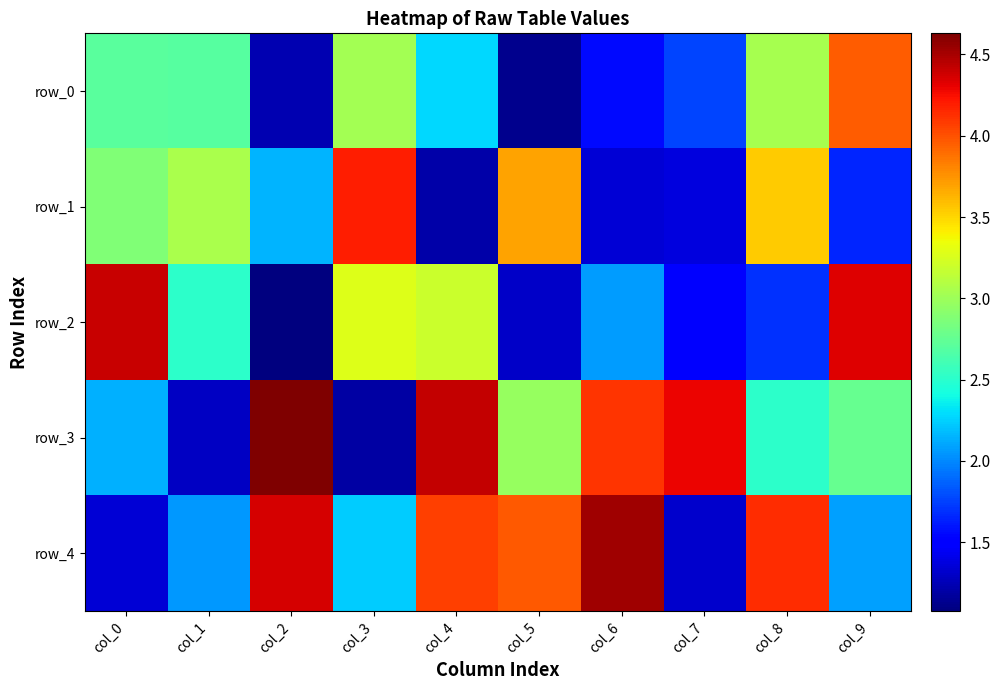

The row_0 series shows 1.1 at col_5. True or false?

True